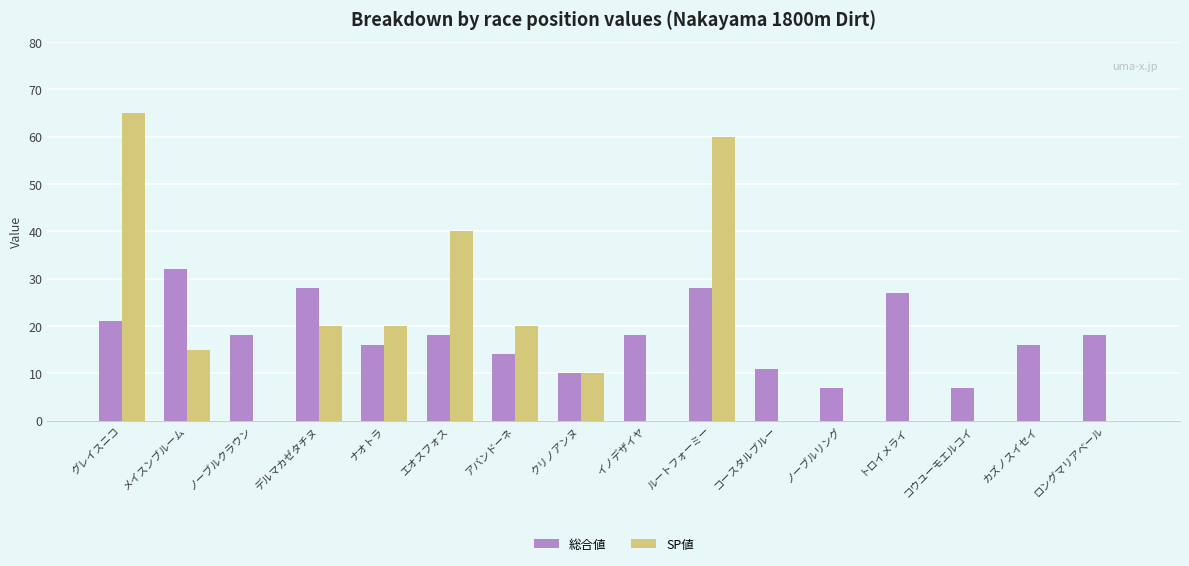

What is the maximum value for 総合値?

32